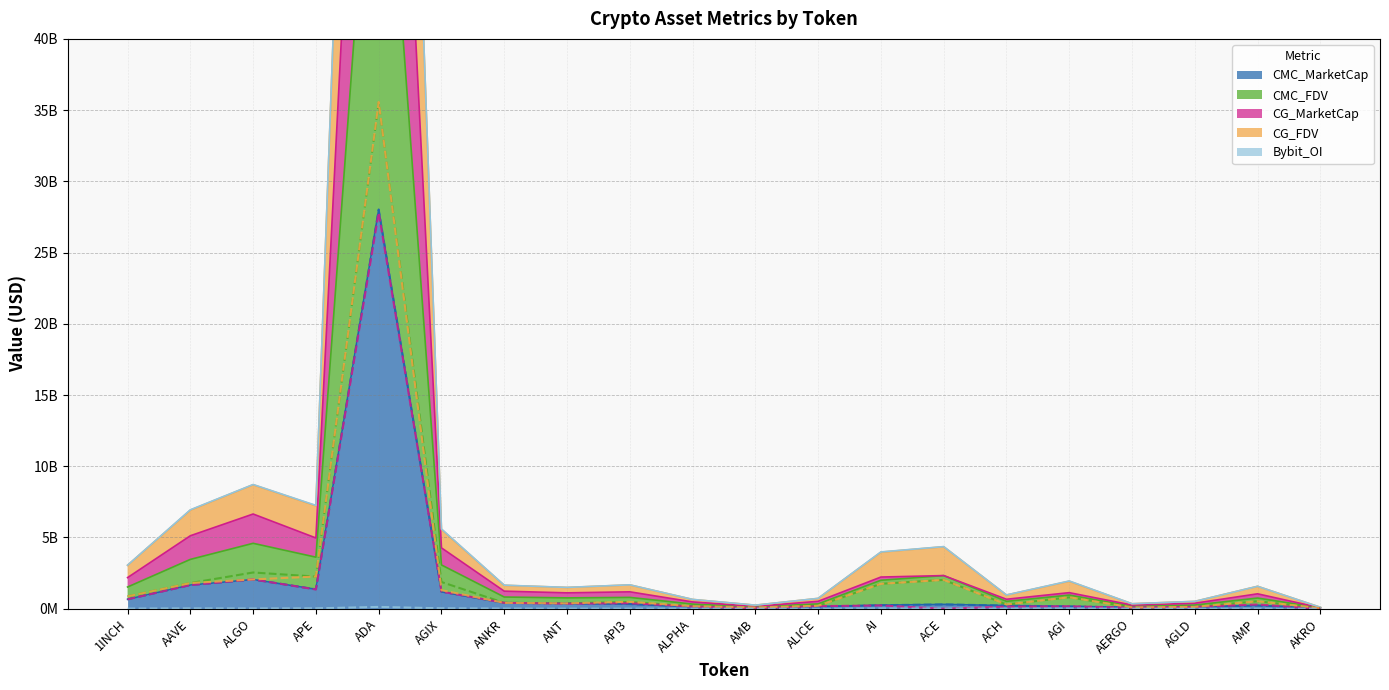

Reading right to left, list all the values displayed in this chart.

CMC_MarketCap: AKRO=30233258.9	AMP=223237476.9	AGLD=128810837.5	AERGO=83461136.4	AGI=158553704.6	ACH=219651314.8	ACE=302393628.5	AI=246625171.6	ALICE=137622919.3	AMB=40494288.6	ALPHA=151225678.2	API3=324175975.7	ANT=380299609.5	ANKR=410419651.6	AGIX=1196892756.2	ADA=28020438095.3	APE=1363676808.5	ALGO=2048061233.5	AAVE=1660961254.8	1INCH=659190063.3
CMC_FDV: AKRO=34075552.5	AMP=525713084.4	AGLD=128810837.5	AERGO=93776557.8	AGI=799500358.8	ACH=297671017.5	ACE=2023342493.9	AI=1749890353.0	ALICE=202644920.0	AMB=85111114.4	ALPHA=173822618.6	API3=470102878.1	ANT=380299609.5	ANKR=410419651.6	AGIX=1875133589.2	ADA=35534097420.2	APE=2254399409.1	ALGO=2543318867.8	AAVE=1801375940.6	1INCH=864482015.4
CG_MarketCap: AKRO=684643.0	AMP=297057179.0	AGLD=128651718.0	AERGO=80474084.0	AGI=169363258.0	ACH=147235092.0	ACE=0.0	AI=227104435.0	ALICE=179763020.0	AMB=37497061.0	ALPHA=151685523.0	API3=391723421.0	ANT=352588351.0	ANKR=411511865.0	AGIX=1199623834.0	ADA=27796816553.0	APE=1348752651.0	ALGO=2056525169.0	AAVE=1660073324.0	1INCH=660345695.0
CG_FDV: AKRO=34232140.0	AMP=526335630.0	AGLD=128651718.0	AERGO=90420319.0	AGI=801336825.0	ACH=297824216.0	ACE=2025459198.0	AI=1746957190.0	ALICE=203505307.0	AMB=85196026.0	ALPHA=174351176.0	API3=485937617.0	ANT=380238792.0	ANKR=411511865.0	AGIX=1300024373.0	ADA=35569967792.0	APE=2260586938.0	ALGO=2056525255.0	AAVE=1800412946.0	1INCH=865997546.0
Bybit_OI: AKRO=1660237.0	AMP=0.0	AGLD=1309130.0	AERGO=1459238.0	AGI=19020040.0	ACH=2561937.0	ACE=8236772.0	AI=16052842.0	ALICE=3794546.0	AMB=1673907.0	ALPHA=2937936.0	API3=5335541.0	ANT=3133375.0	ANKR=7938656.0	AGIX=27642930.0	ADA=126852668.0	APE=25290632.0	ALGO=14098473.0	AAVE=21333968.0	1INCH=7848696.0